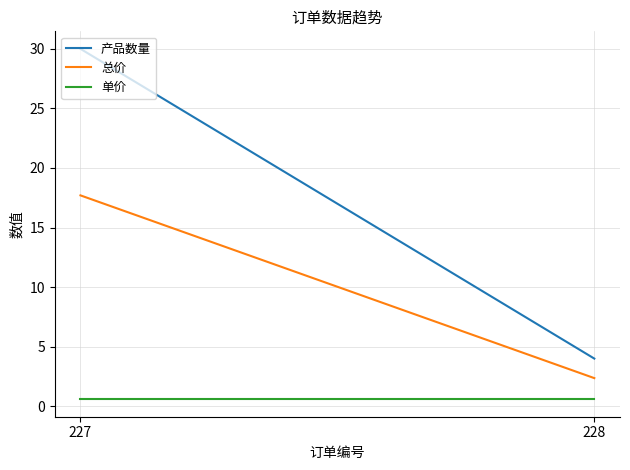

What is the value of the 总价 point at the 2nd from the left?

2.4